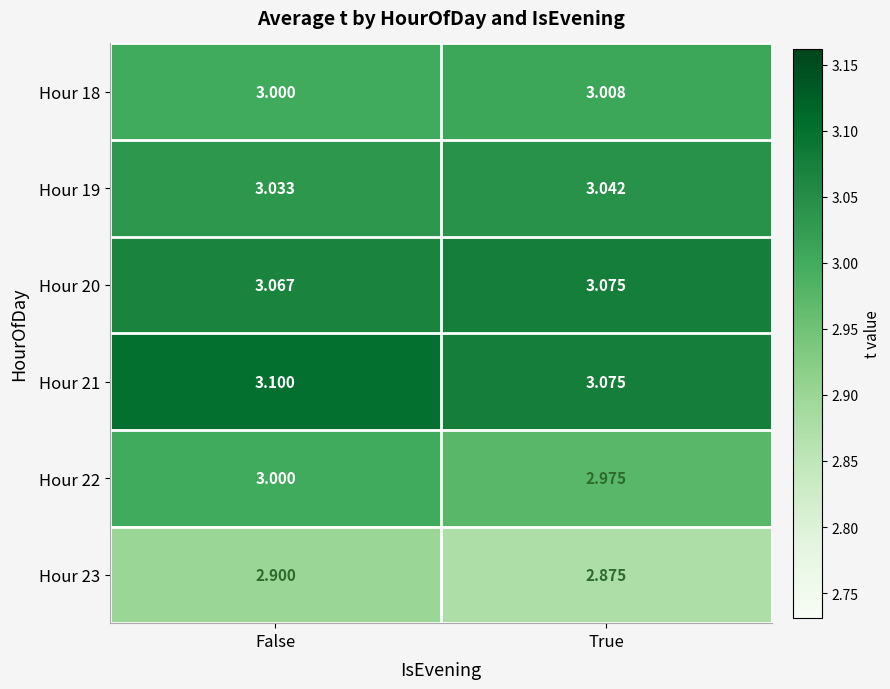

At which category is the sum across all series the highest?

False